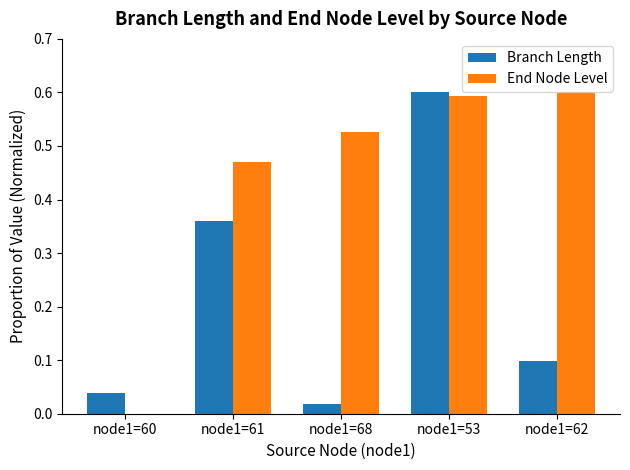

At which category is the sum across all series the highest?

node1=53